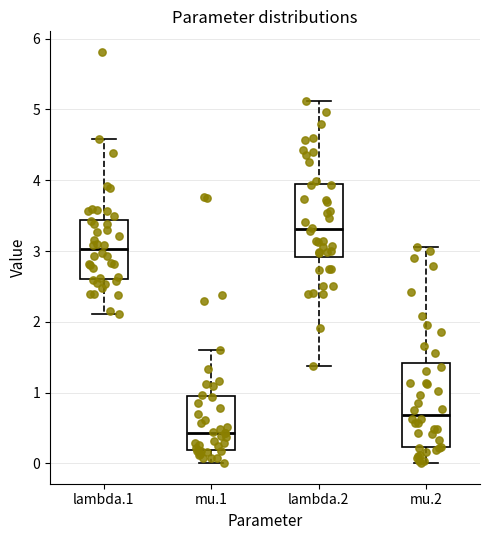

Which box is the tallest, from its lower edge to its upper edge?

mu.2